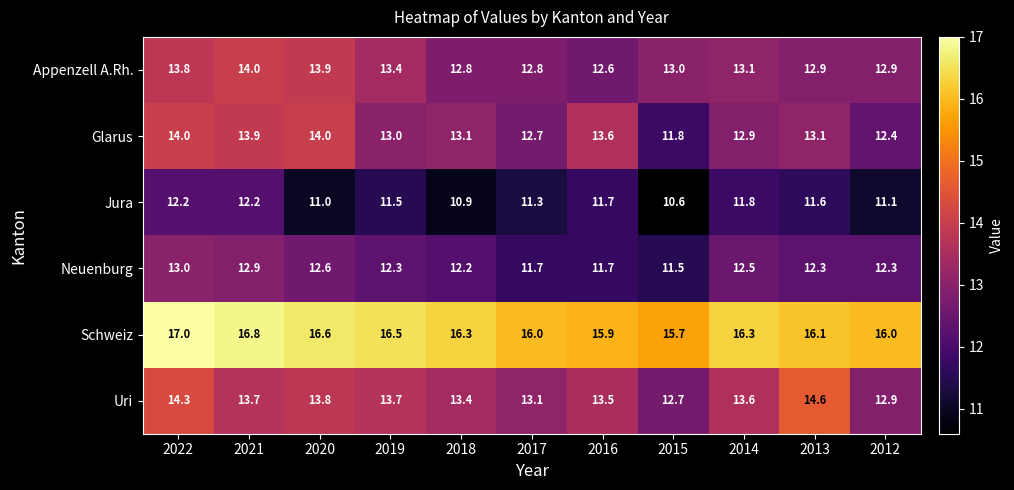

Which series has the largest range (max minus min)?

Glarus